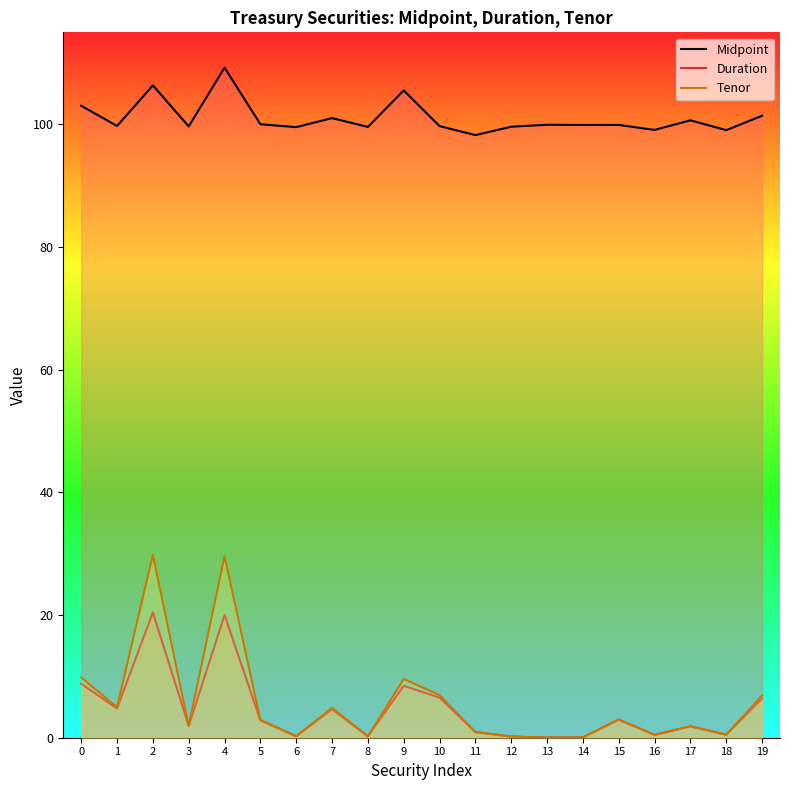

What is the difference between the Midpoint values at 16 and 19?

2.3